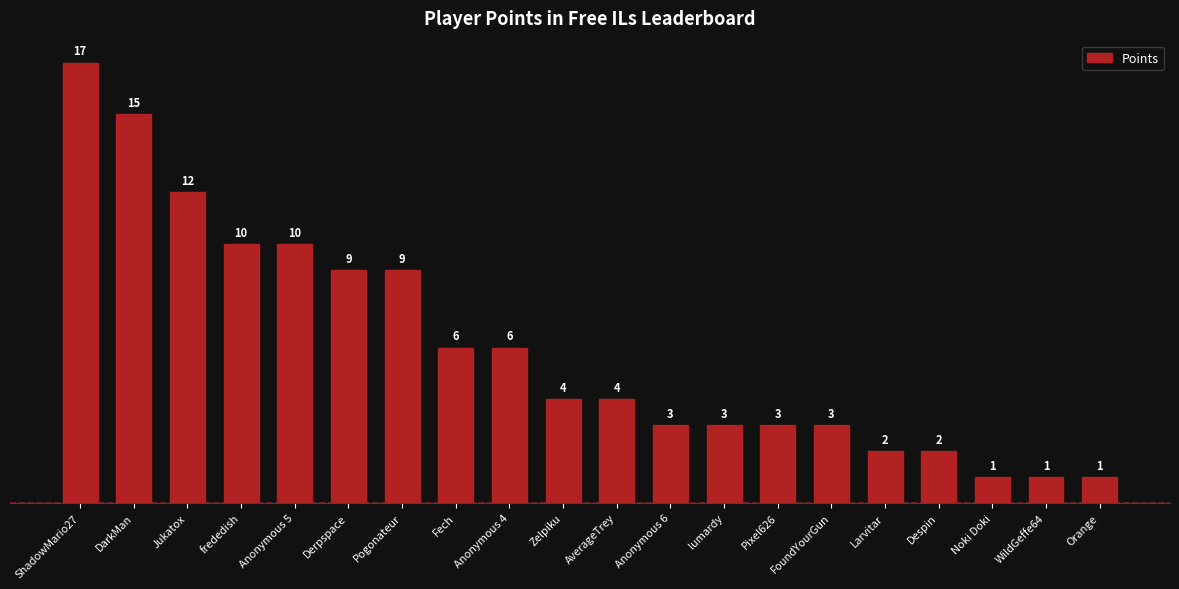

What is the value of the 14th bar from the left?

3